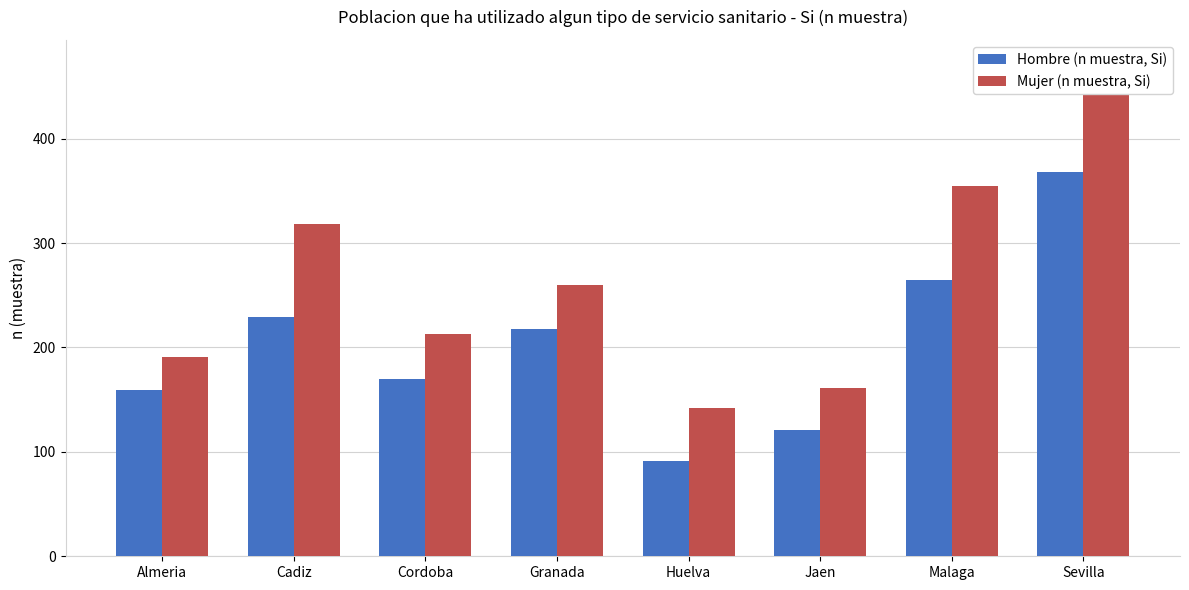

True or false: Hombre (n muestra, Si) has a value of 111 at Almeria.

False